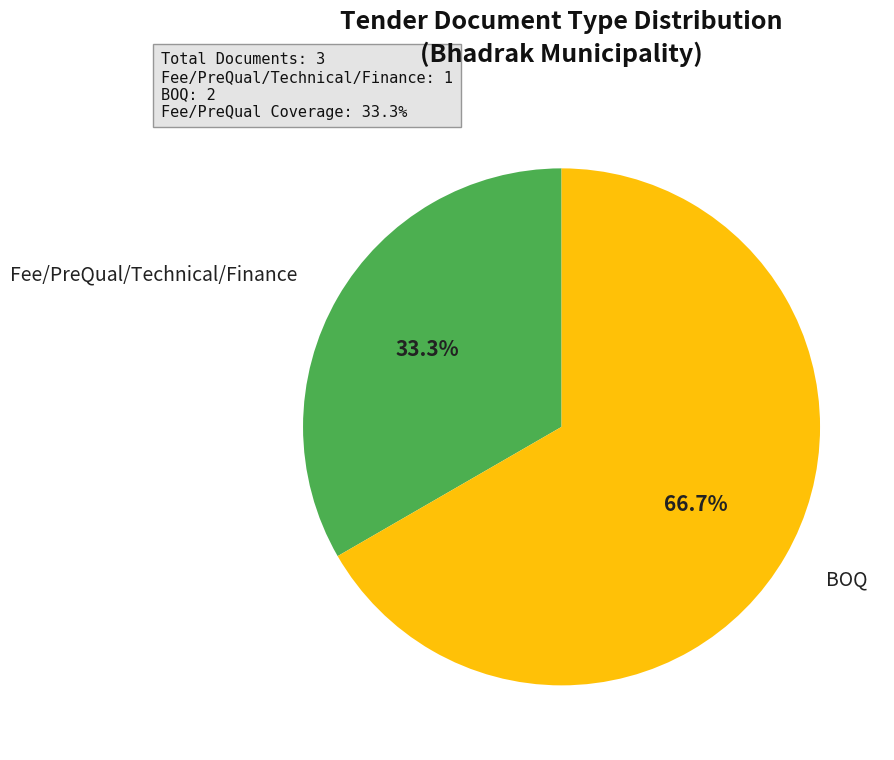

Is there any slice that represents more than half of the pie?

Yes